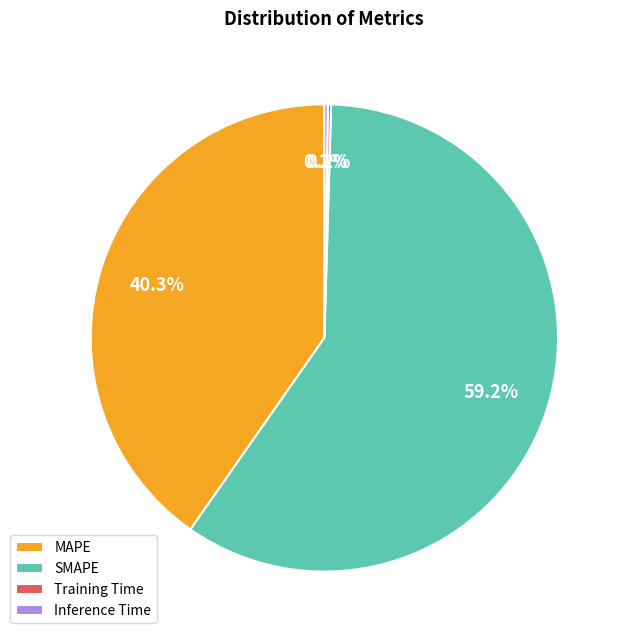

To the nearest percent, what is the difference between the largest and smallest slice percentages?

59%